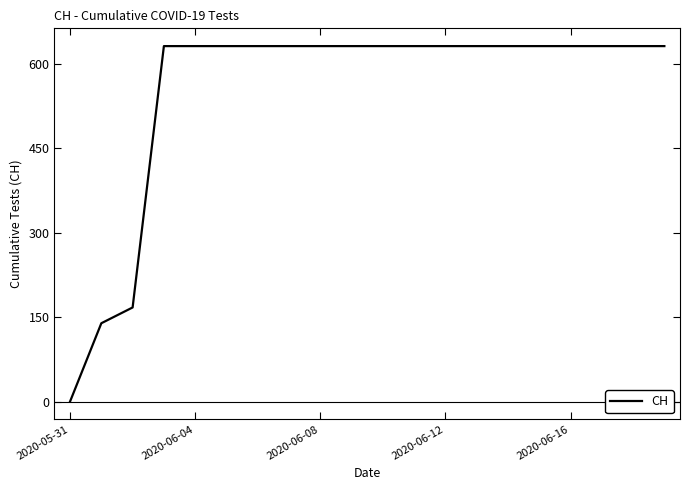

Does the chart have visible grid lines?

No